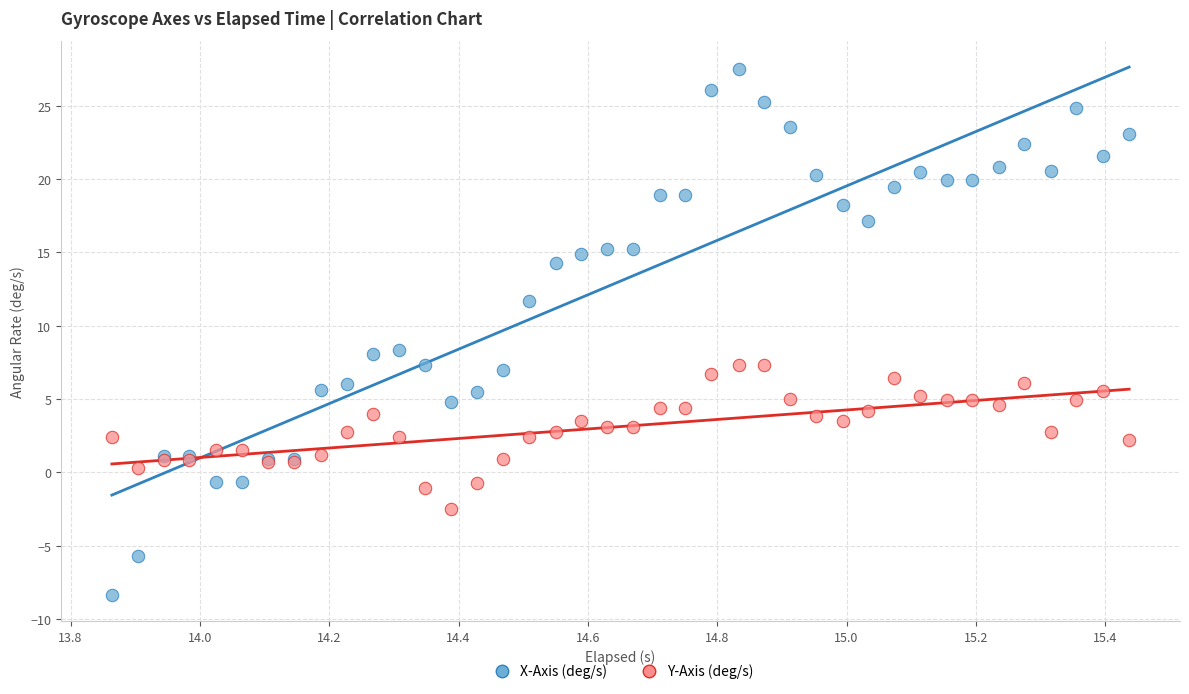

Which series contains the lowest Y value?

X-Axis (deg/s)